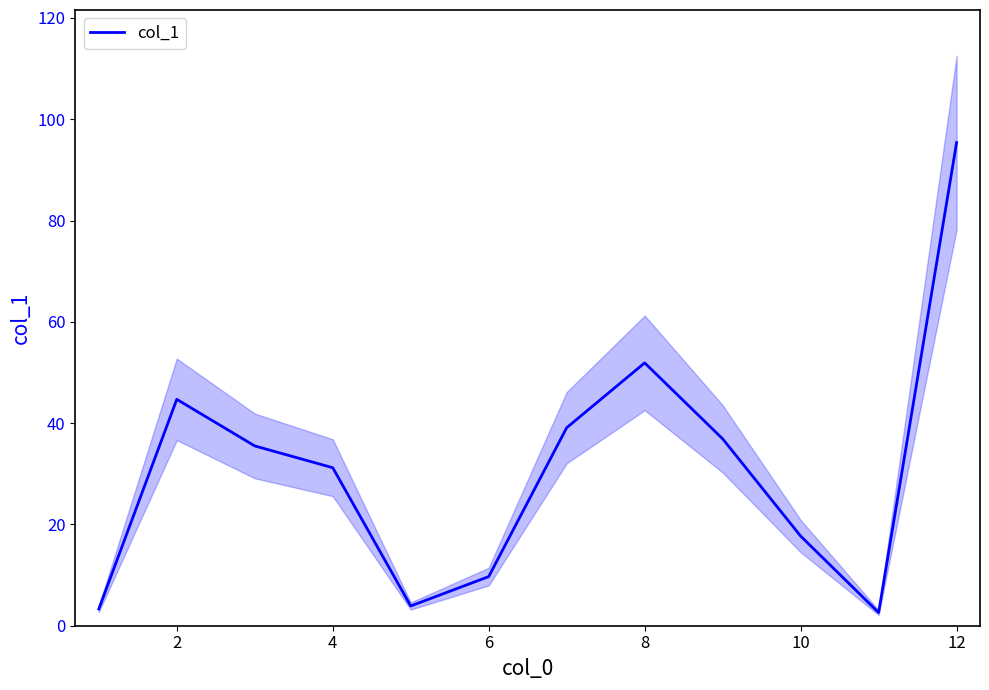

What is the greatest value displayed?

95.4